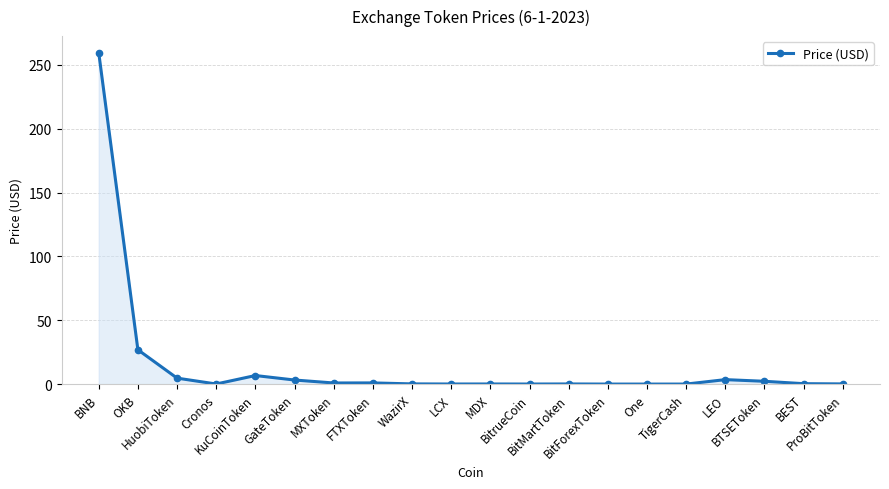

Does the chart display data point markers on the line(s)?

Yes